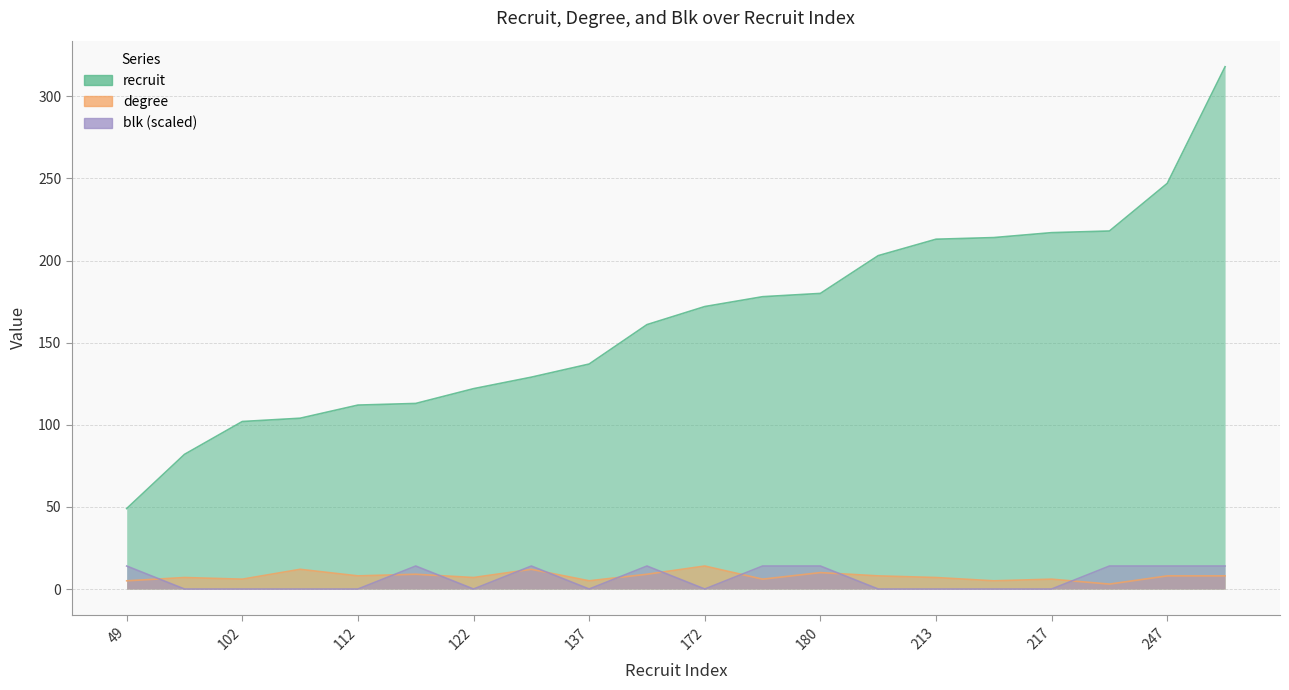

How many lines are shown in the chart?

3